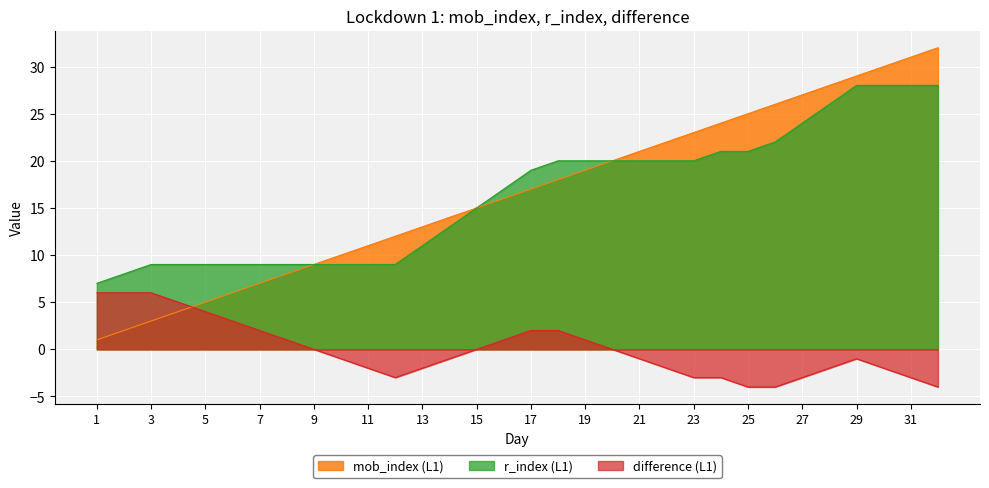

Reading right to left, extract all data points from this chart.

mob_index (L1): 32=32	31=31	30=30	29=29	28=28	27=27	26=26	25=25	24=24	23=23	22=22	21=21	20=20	19=19	18=18	17=17	16=16	15=15	14=14	13=13	12=12	11=11	10=10	9=9	8=8	7=7	6=6	5=5	4=4	3=3	2=2	1=1
r_index (L1): 32=28	31=28	30=28	29=28	28=26	27=24	26=22	25=21	24=21	23=20	22=20	21=20	20=20	19=20	18=20	17=19	16=17	15=15	14=13	13=11	12=9	11=9	10=9	9=9	8=9	7=9	6=9	5=9	4=9	3=9	2=8	1=7
difference (L1): 32=-4	31=-3	30=-2	29=-1	28=-2	27=-3	26=-4	25=-4	24=-3	23=-3	22=-2	21=-1	20=0	19=1	18=2	17=2	16=1	15=0	14=-1	13=-2	12=-3	11=-2	10=-1	9=0	8=1	7=2	6=3	5=4	4=5	3=6	2=6	1=6